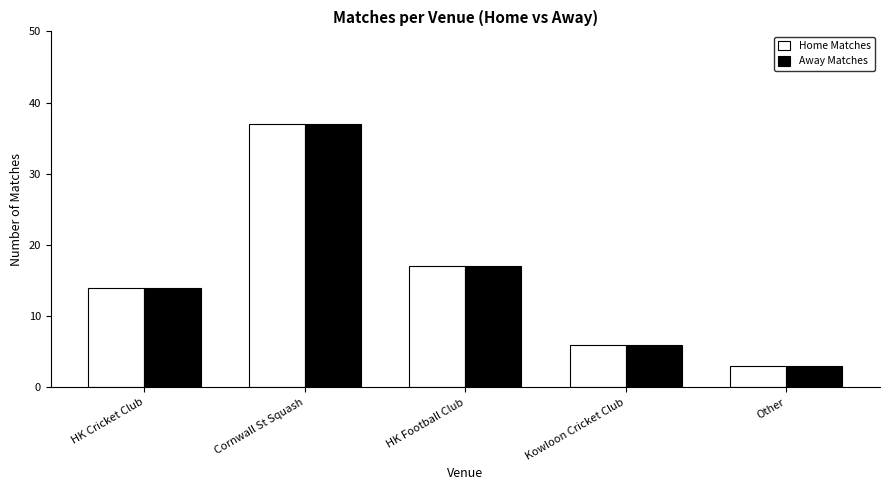

How many groups of bars are there?

5